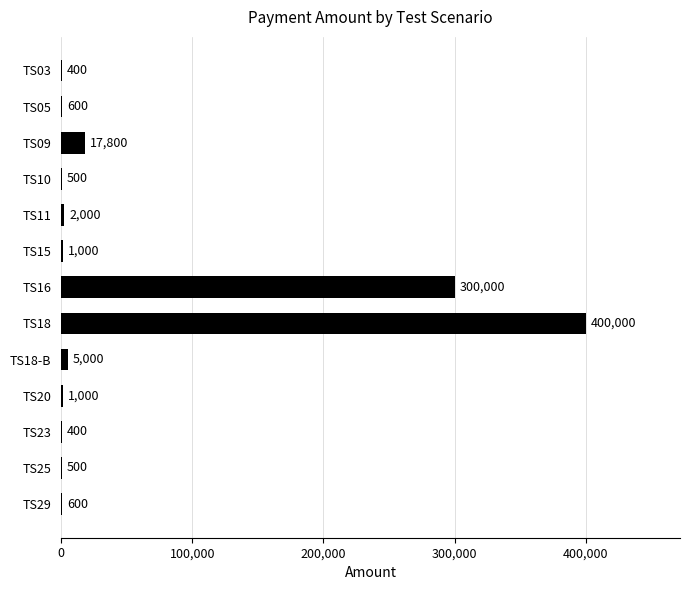

Approximately how many times larger is the value at TS15 compared to TS03?

2.5